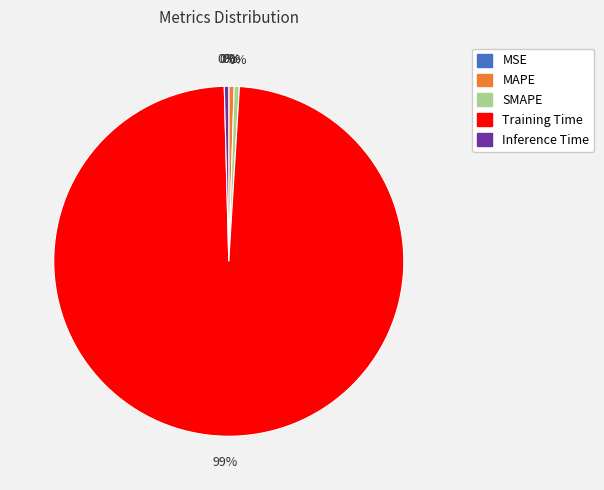

True or false: SMAPE accounts for 0% of the total.

True